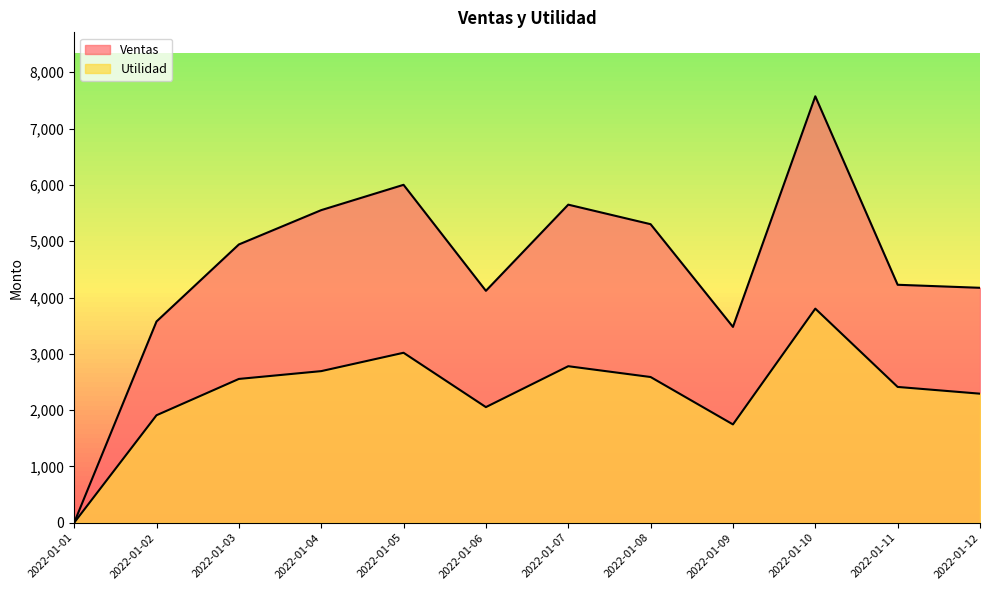

True or false: Ventas and Utilidad intersect in this chart.

False